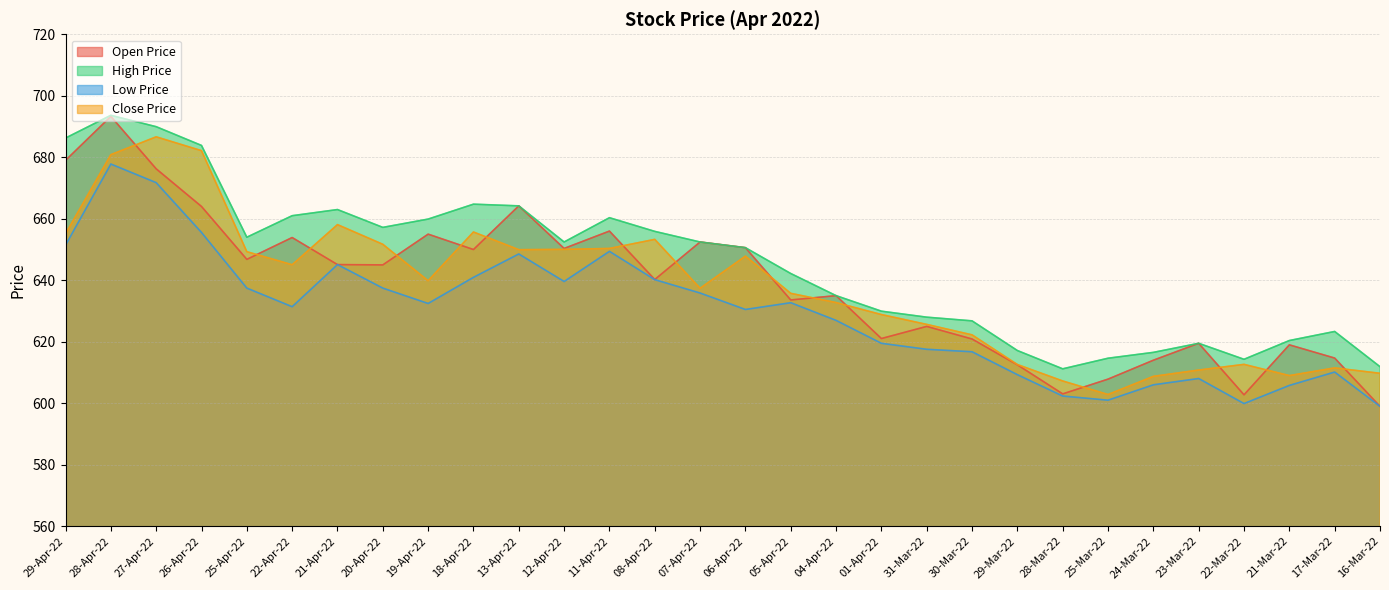

Between 23-Mar-22 and 21-Mar-22, which series saw the biggest shift?

Low Price